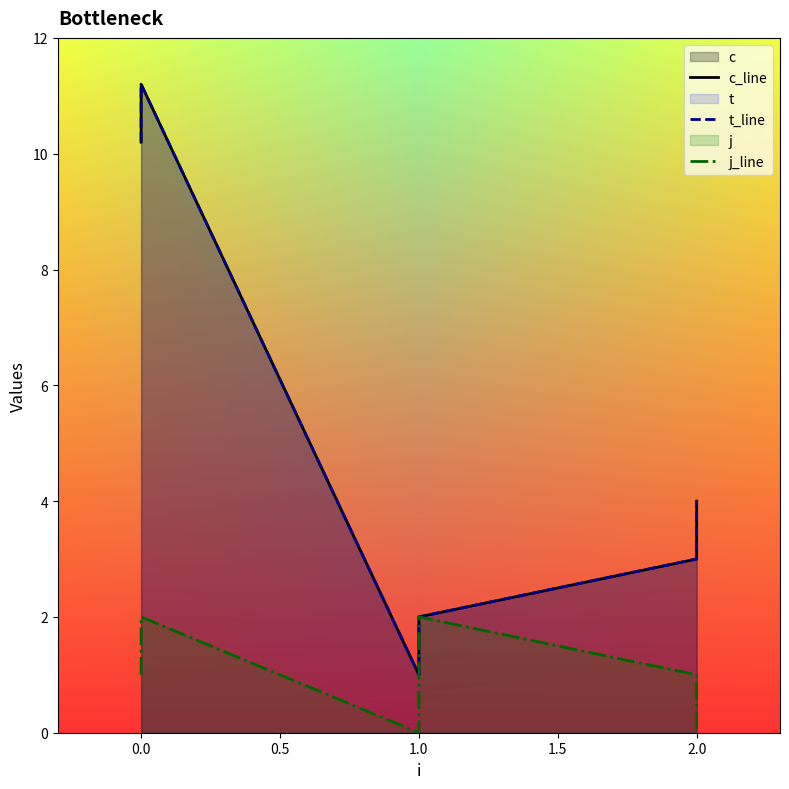

Rank the series by their maximum value, from lowest to highest.

j_line, c_line, t_line